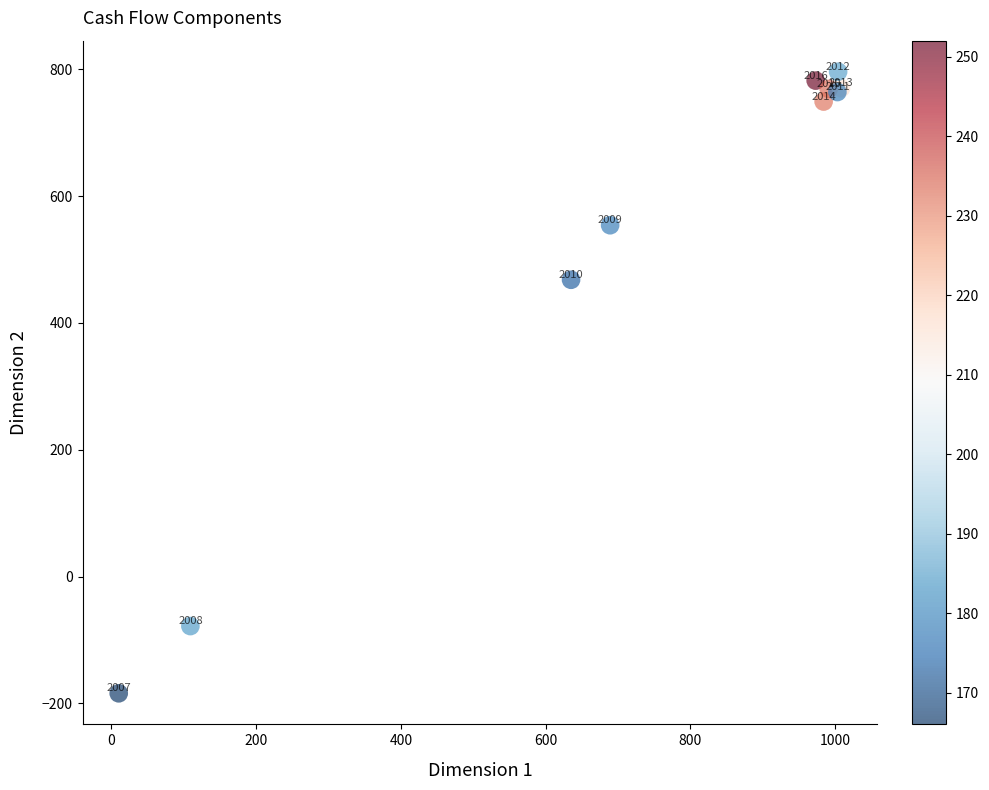

What Y value in the scatter plot is closest to 306?

468